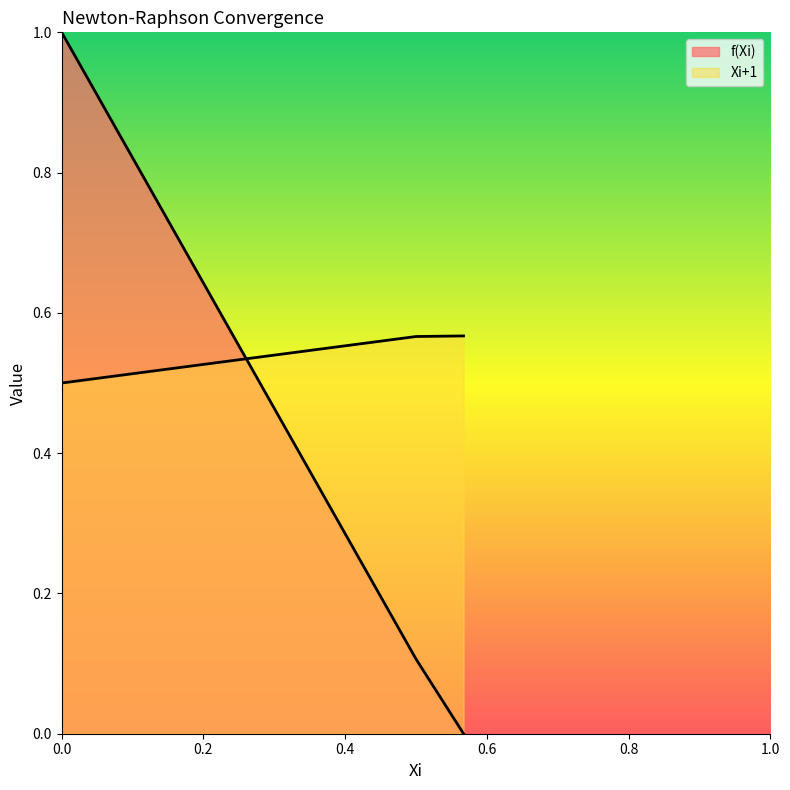

True or false: Xi+1 has more than 0 interior local peaks.

False